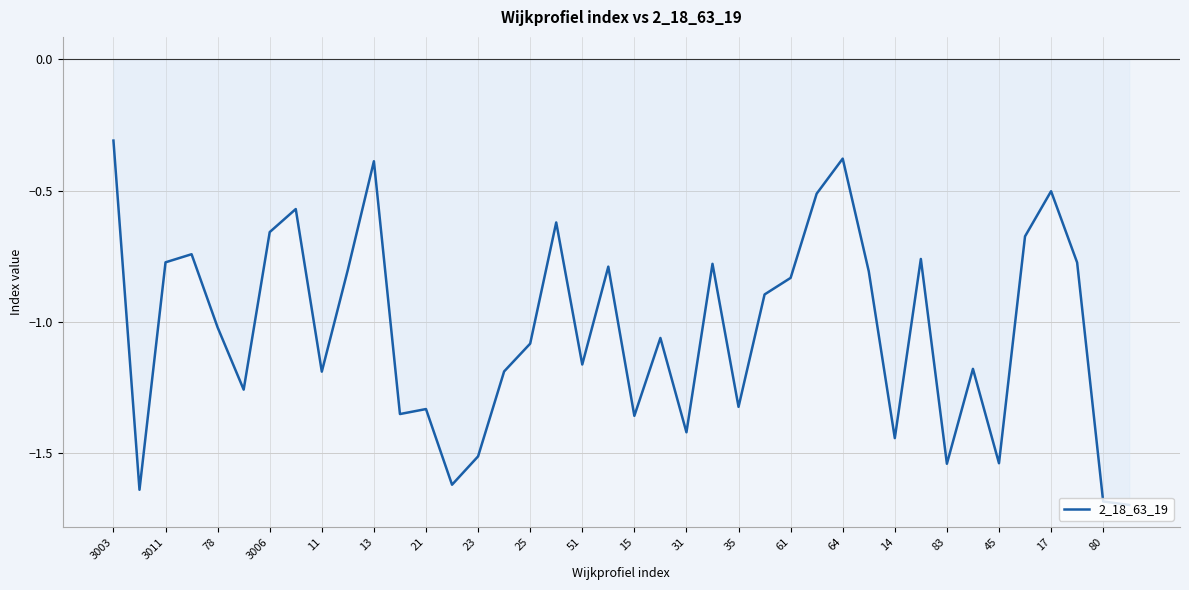

What is the difference between the maximum and minimum values?

1.4